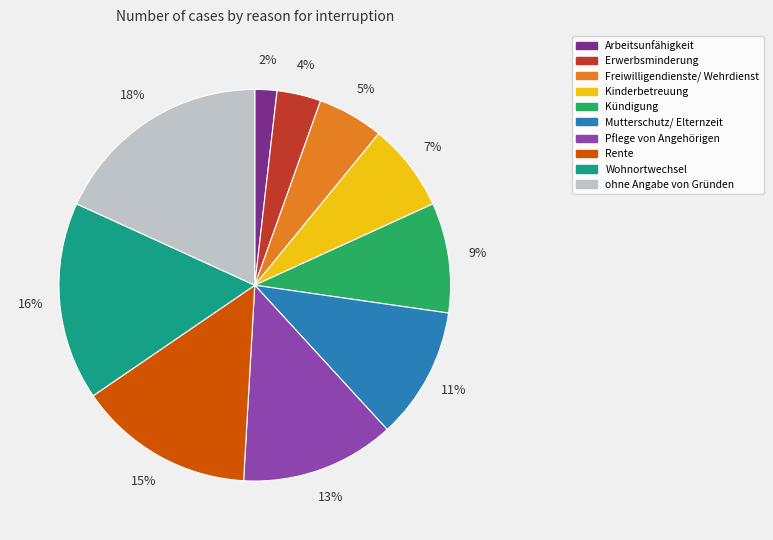

Do Arbeitsunfähigkeit and ohne Angabe von Gründen together represent more than half of the pie?

No